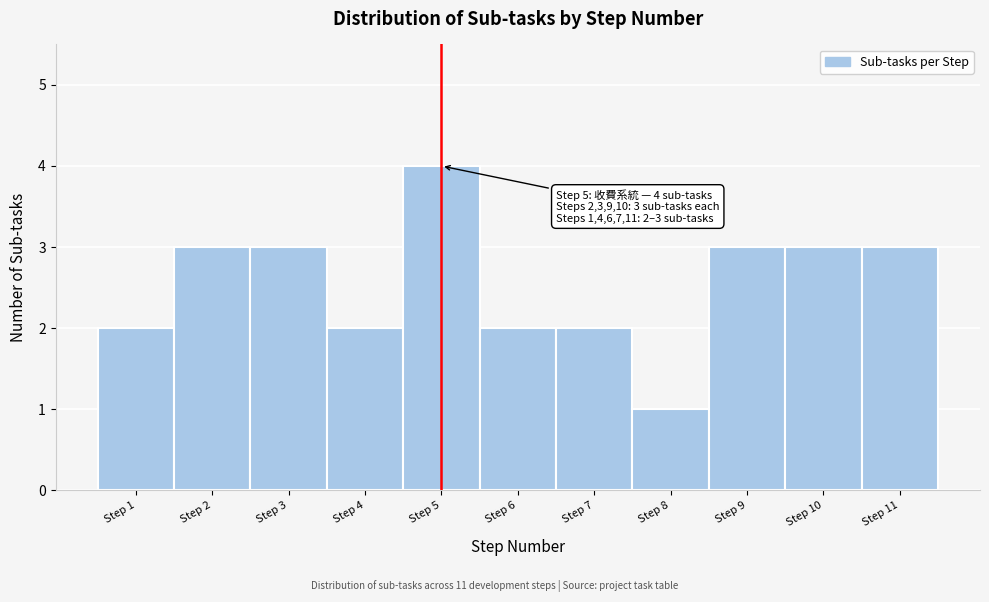

Which range on the x-axis has the tallest bar?

4.5 to 5.5